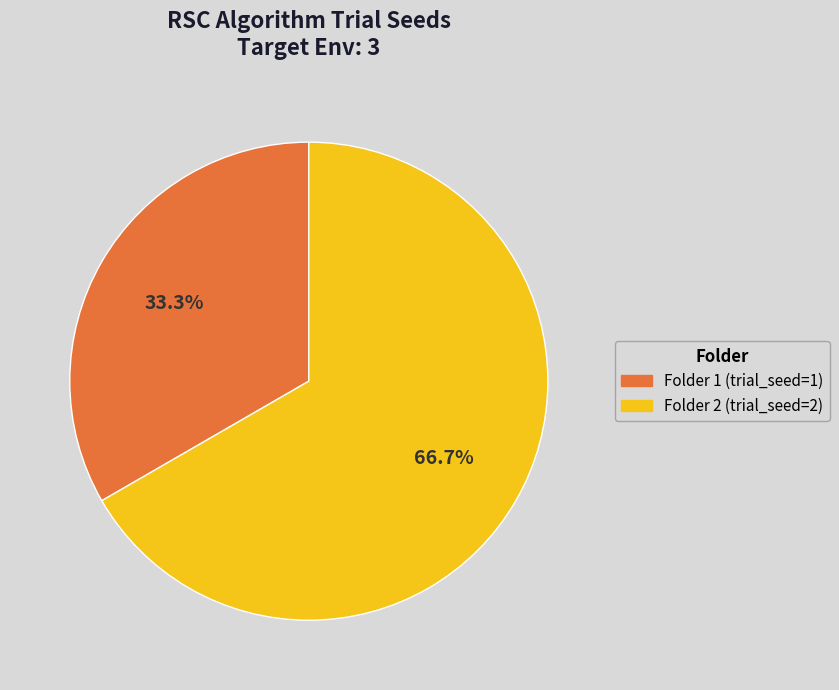

Does any single category account for the majority?

Yes